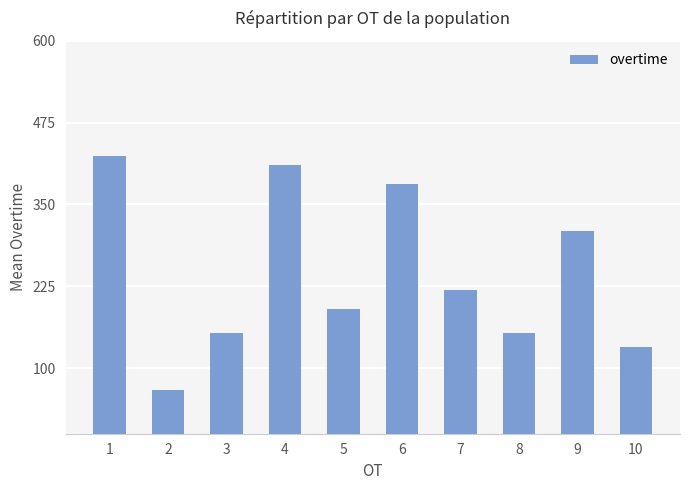

How many bars are there in total?

10